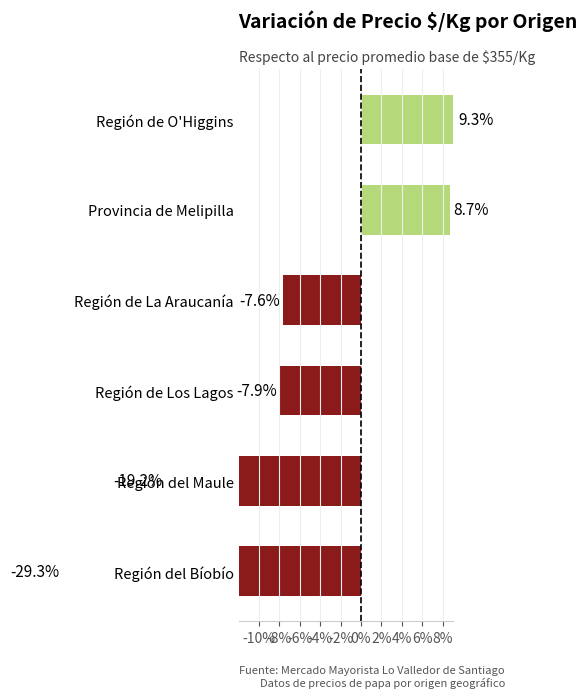

How many bars are there in total?

6